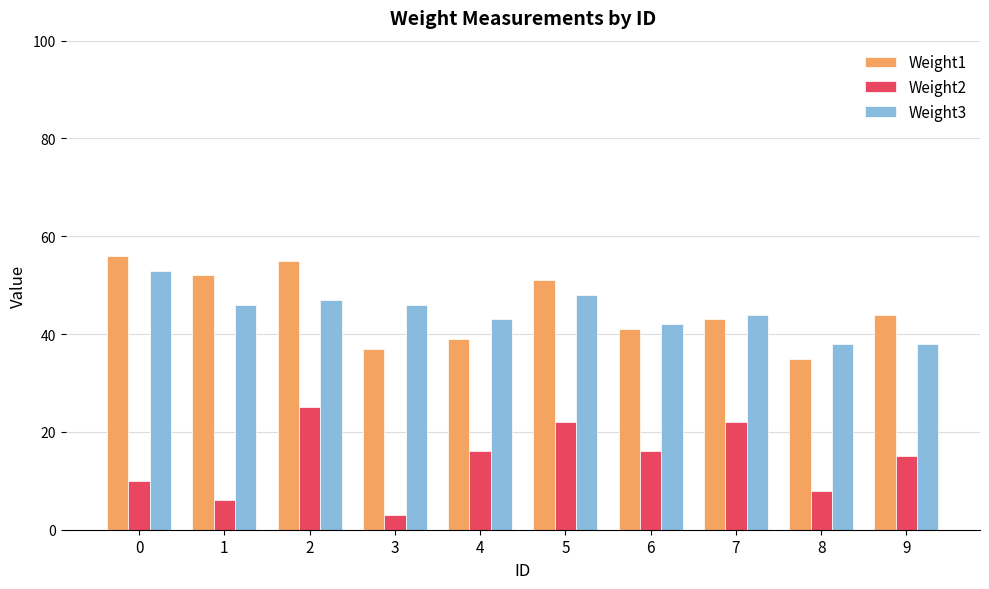

At 7, list the series in order from smallest to largest.

Weight2, Weight1, Weight3